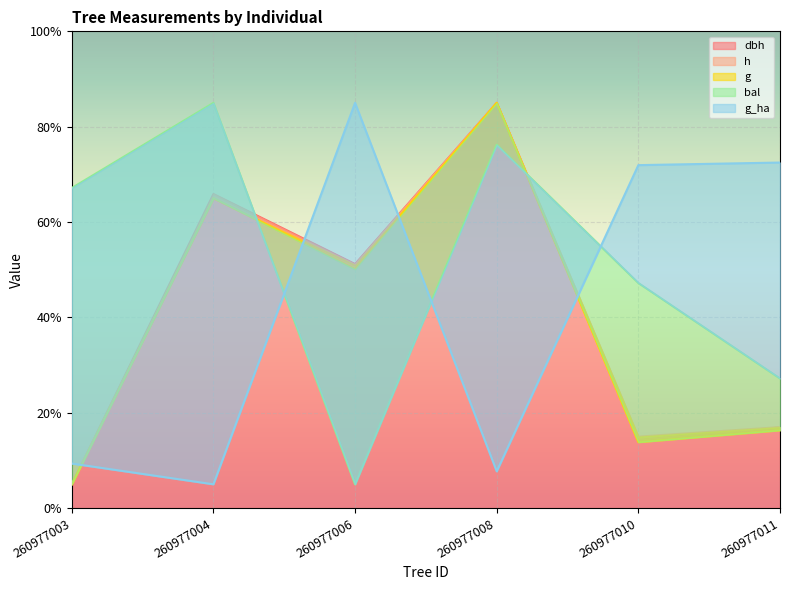

Which series has the widest spread of values?

dbh